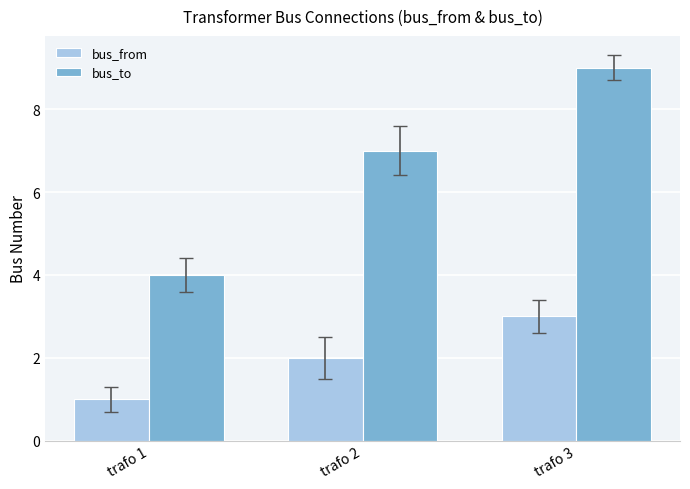

Reading right to left, extract all data points from this chart.

bus_from: trafo 3=3	trafo 2=2	trafo 1=1
bus_to: trafo 3=9	trafo 2=7	trafo 1=4